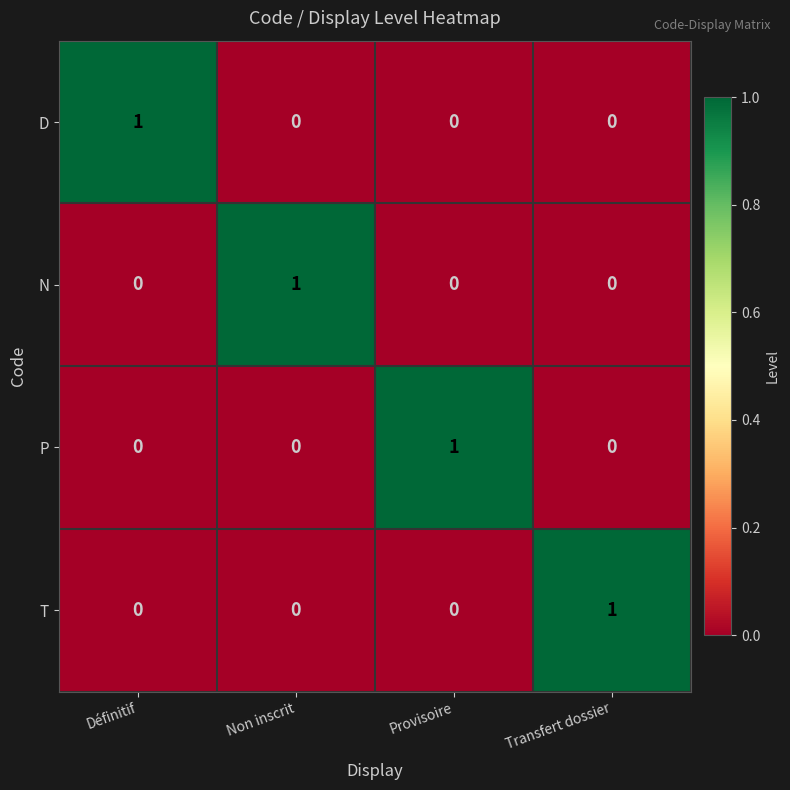

The value of N at Transfert dossier is 0. True or false?

True